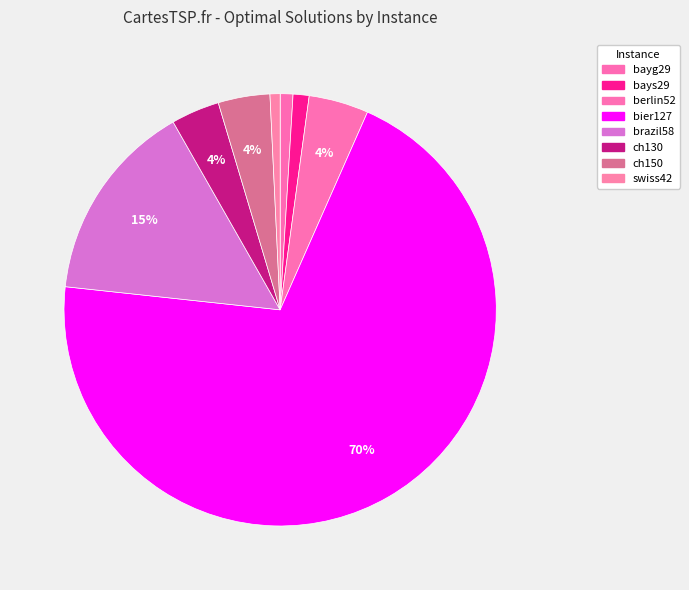

Rank the categories by value from lowest to highest.

swiss42, bayg29, bays29, ch130, ch150, berlin52, brazil58, bier127